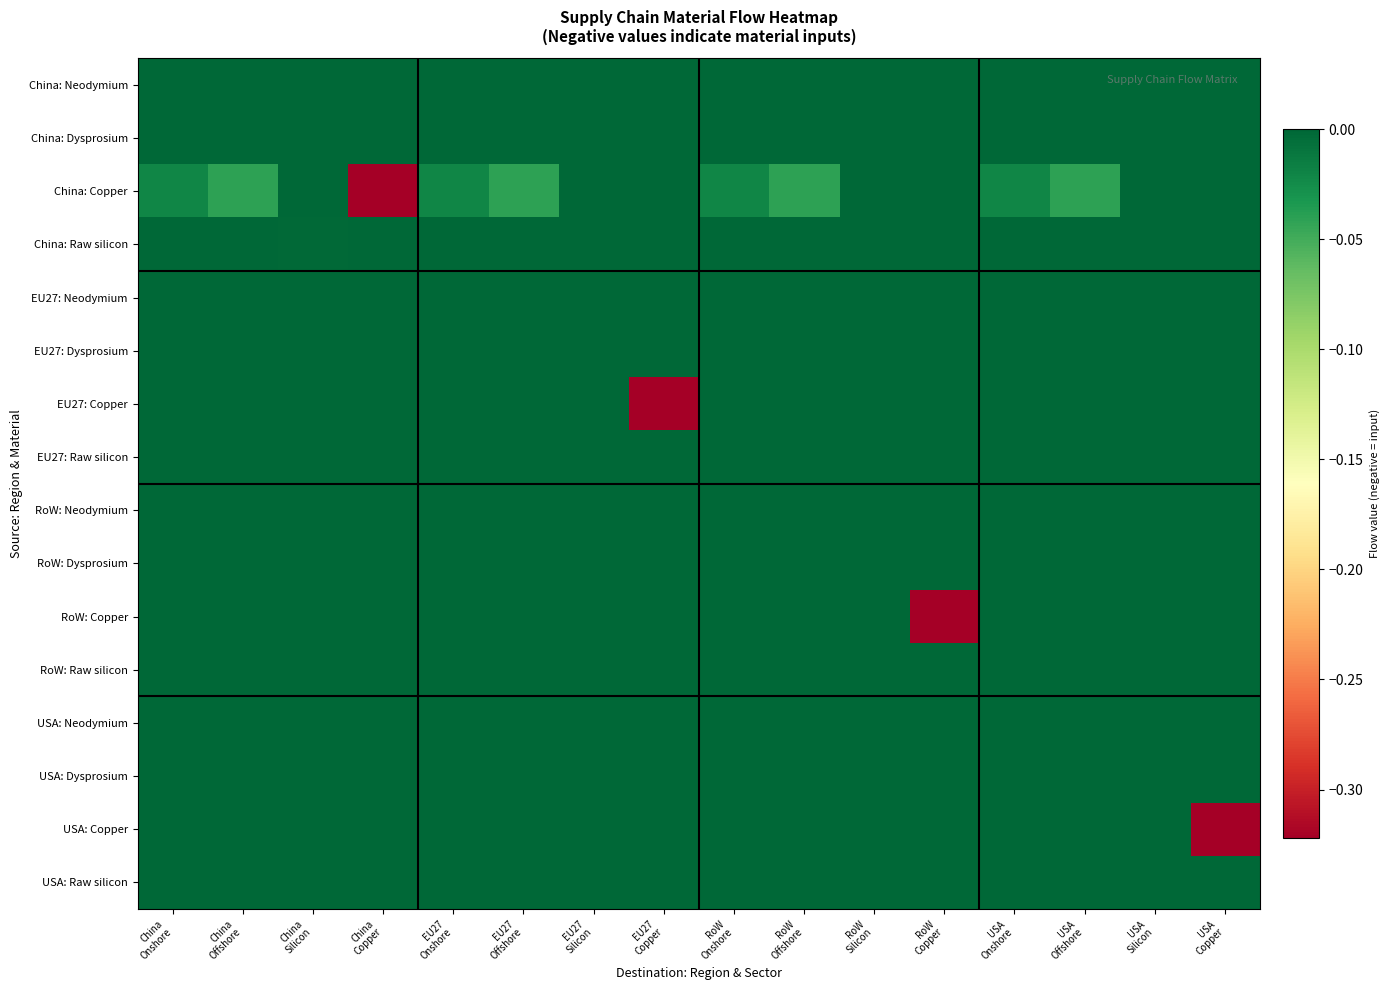

Reading right to left, extract all data points from this chart.

China: Neodymium: USA
Copper=0.0	USA
Silicon=0.0	USA
Offshore=-0.0	USA
Onshore=0.0	RoW
Copper=0.0	RoW
Silicon=0.0	RoW
Offshore=-0.0	RoW
Onshore=0.0	EU27
Copper=0.0	EU27
Silicon=0.0	EU27
Offshore=-0.0	EU27
Onshore=0.0	China
Copper=0.0	China
Silicon=0.0	China
Offshore=-0.0	China
Onshore=0.0
China: Dysprosium: USA
Copper=0.0	USA
Silicon=0.0	USA
Offshore=0.0	USA
Onshore=0.0	RoW
Copper=0.0	RoW
Silicon=0.0	RoW
Offshore=0.0	RoW
Onshore=0.0	EU27
Copper=0.0	EU27
Silicon=0.0	EU27
Offshore=0.0	EU27
Onshore=0.0	China
Copper=0.0	China
Silicon=0.0	China
Offshore=0.0	China
Onshore=0.0
China: Copper: USA
Copper=0.0	USA
Silicon=0.0	USA
Offshore=-0.0	USA
Onshore=-0.0	RoW
Copper=0.0	RoW
Silicon=0.0	RoW
Offshore=-0.0	RoW
Onshore=-0.0	EU27
Copper=0.0	EU27
Silicon=0.0	EU27
Offshore=-0.0	EU27
Onshore=-0.0	China
Copper=-0.3	China
Silicon=0.0	China
Offshore=-0.0	China
Onshore=-0.0
China: Raw silicon: USA
Copper=0.0	USA
Silicon=-0.0	USA
Offshore=0.0	USA
Onshore=0.0	RoW
Copper=0.0	RoW
Silicon=-0.0	RoW
Offshore=0.0	RoW
Onshore=0.0	EU27
Copper=0.0	EU27
Silicon=-0.0	EU27
Offshore=0.0	EU27
Onshore=0.0	China
Copper=0.0	China
Silicon=-0.0	China
Offshore=0.0	China
Onshore=0.0
EU27: Neodymium: USA
Copper=0.0	USA
Silicon=0.0	USA
Offshore=0.0	USA
Onshore=0.0	RoW
Copper=0.0	RoW
Silicon=0.0	RoW
Offshore=0.0	RoW
Onshore=0.0	EU27
Copper=0.0	EU27
Silicon=0.0	EU27
Offshore=0.0	EU27
Onshore=0.0	China
Copper=0.0	China
Silicon=0.0	China
Offshore=0.0	China
Onshore=0.0
EU27: Dysprosium: USA
Copper=0.0	USA
Silicon=0.0	USA
Offshore=0.0	USA
Onshore=0.0	RoW
Copper=0.0	RoW
Silicon=0.0	RoW
Offshore=0.0	RoW
Onshore=0.0	EU27
Copper=0.0	EU27
Silicon=0.0	EU27
Offshore=0.0	EU27
Onshore=0.0	China
Copper=0.0	China
Silicon=0.0	China
Offshore=0.0	China
Onshore=0.0
EU27: Copper: USA
Copper=0.0	USA
Silicon=0.0	USA
Offshore=0.0	USA
Onshore=0.0	RoW
Copper=0.0	RoW
Silicon=0.0	RoW
Offshore=0.0	RoW
Onshore=0.0	EU27
Copper=-0.3	EU27
Silicon=0.0	EU27
Offshore=0.0	EU27
Onshore=0.0	China
Copper=0.0	China
Silicon=0.0	China
Offshore=0.0	China
Onshore=0.0
EU27: Raw silicon: USA
Copper=0.0	USA
Silicon=-0.0	USA
Offshore=0.0	USA
Onshore=0.0	RoW
Copper=0.0	RoW
Silicon=-0.0	RoW
Offshore=0.0	RoW
Onshore=0.0	EU27
Copper=0.0	EU27
Silicon=-0.0	EU27
Offshore=0.0	EU27
Onshore=0.0	China
Copper=0.0	China
Silicon=0.0	China
Offshore=0.0	China
Onshore=0.0
RoW: Neodymium: USA
Copper=0.0	USA
Silicon=0.0	USA
Offshore=0.0	USA
Onshore=0.0	RoW
Copper=0.0	RoW
Silicon=0.0	RoW
Offshore=0.0	RoW
Onshore=0.0	EU27
Copper=0.0	EU27
Silicon=0.0	EU27
Offshore=0.0	EU27
Onshore=0.0	China
Copper=0.0	China
Silicon=0.0	China
Offshore=0.0	China
Onshore=0.0
RoW: Dysprosium: USA
Copper=0.0	USA
Silicon=0.0	USA
Offshore=0.0	USA
Onshore=0.0	RoW
Copper=0.0	RoW
Silicon=0.0	RoW
Offshore=0.0	RoW
Onshore=0.0	EU27
Copper=0.0	EU27
Silicon=0.0	EU27
Offshore=0.0	EU27
Onshore=0.0	China
Copper=0.0	China
Silicon=0.0	China
Offshore=0.0	China
Onshore=0.0
RoW: Copper: USA
Copper=0.0	USA
Silicon=0.0	USA
Offshore=0.0	USA
Onshore=0.0	RoW
Copper=-0.3	RoW
Silicon=0.0	RoW
Offshore=0.0	RoW
Onshore=0.0	EU27
Copper=0.0	EU27
Silicon=0.0	EU27
Offshore=0.0	EU27
Onshore=0.0	China
Copper=0.0	China
Silicon=0.0	China
Offshore=0.0	China
Onshore=0.0
RoW: Raw silicon: USA
Copper=0.0	USA
Silicon=-0.0	USA
Offshore=0.0	USA
Onshore=0.0	RoW
Copper=0.0	RoW
Silicon=-0.0	RoW
Offshore=0.0	RoW
Onshore=0.0	EU27
Copper=0.0	EU27
Silicon=-0.0	EU27
Offshore=0.0	EU27
Onshore=0.0	China
Copper=0.0	China
Silicon=0.0	China
Offshore=0.0	China
Onshore=0.0
USA: Neodymium: USA
Copper=0.0	USA
Silicon=0.0	USA
Offshore=0.0	USA
Onshore=0.0	RoW
Copper=0.0	RoW
Silicon=0.0	RoW
Offshore=0.0	RoW
Onshore=0.0	EU27
Copper=0.0	EU27
Silicon=0.0	EU27
Offshore=0.0	EU27
Onshore=0.0	China
Copper=0.0	China
Silicon=0.0	China
Offshore=0.0	China
Onshore=0.0
USA: Dysprosium: USA
Copper=0.0	USA
Silicon=0.0	USA
Offshore=0.0	USA
Onshore=0.0	RoW
Copper=0.0	RoW
Silicon=0.0	RoW
Offshore=0.0	RoW
Onshore=0.0	EU27
Copper=0.0	EU27
Silicon=0.0	EU27
Offshore=0.0	EU27
Onshore=0.0	China
Copper=0.0	China
Silicon=0.0	China
Offshore=0.0	China
Onshore=0.0
USA: Copper: USA
Copper=-0.3	USA
Silicon=0.0	USA
Offshore=0.0	USA
Onshore=0.0	RoW
Copper=0.0	RoW
Silicon=0.0	RoW
Offshore=0.0	RoW
Onshore=0.0	EU27
Copper=0.0	EU27
Silicon=0.0	EU27
Offshore=0.0	EU27
Onshore=0.0	China
Copper=0.0	China
Silicon=0.0	China
Offshore=0.0	China
Onshore=0.0
USA: Raw silicon: USA
Copper=0.0	USA
Silicon=-0.0	USA
Offshore=0.0	USA
Onshore=0.0	RoW
Copper=0.0	RoW
Silicon=-0.0	RoW
Offshore=0.0	RoW
Onshore=0.0	EU27
Copper=0.0	EU27
Silicon=-0.0	EU27
Offshore=0.0	EU27
Onshore=0.0	China
Copper=0.0	China
Silicon=0.0	China
Offshore=0.0	China
Onshore=0.0